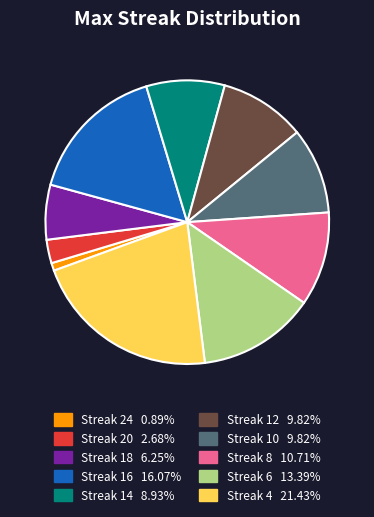

Is there any slice that represents more than half of the pie?

No